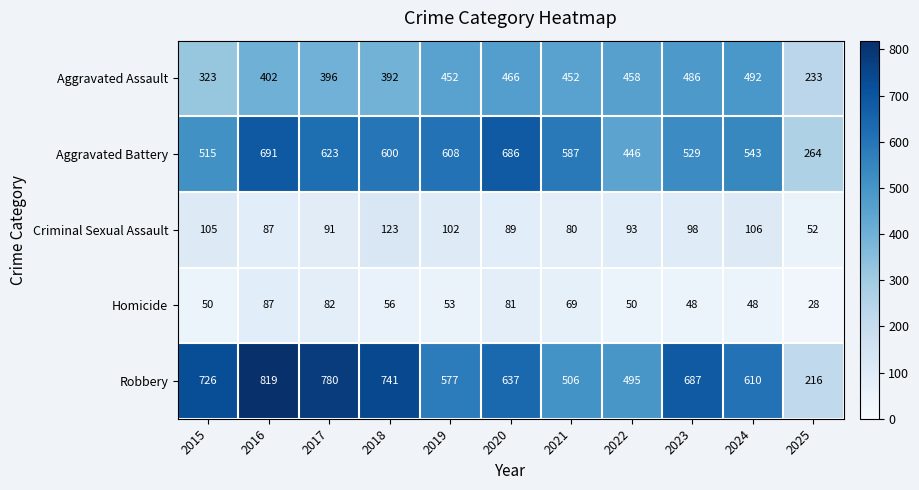

At which label is Robbery closest to 517?

2021